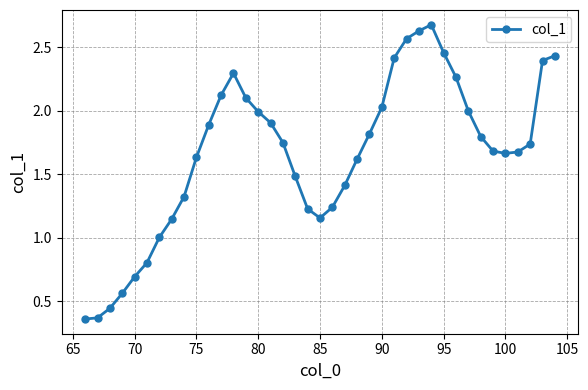

What is the value of the 29th point from the left?

2.7